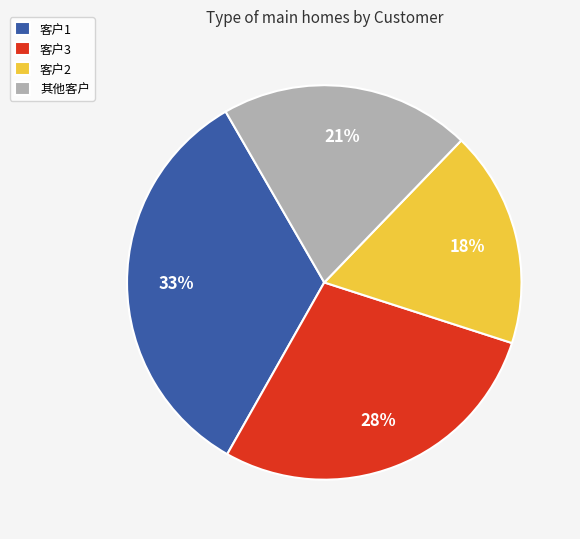

Between 其他客户 and 客户3, which is larger?

客户3